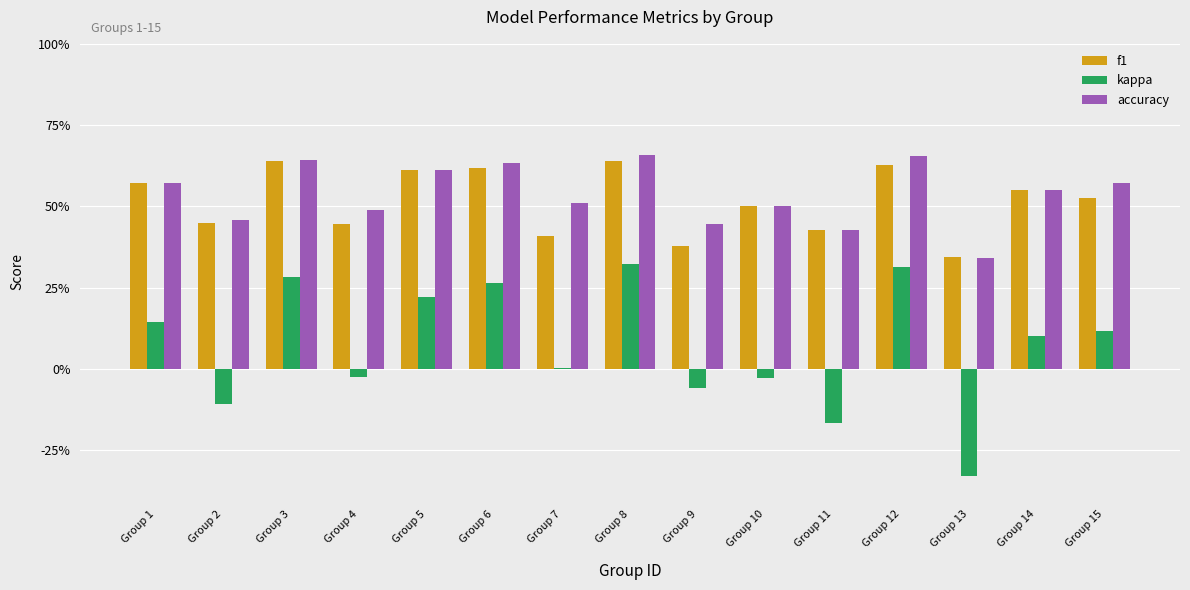

Reading left to right, what are all the values shown in this chart?

f1: 0.6	0.4	0.6	0.4	0.6	0.6	0.4	0.6	0.4	0.5	0.4	0.6	0.3	0.6	0.5
kappa: 0.1	-0.1	0.3	-0.0	0.2	0.3	0.0	0.3	-0.1	-0.0	-0.2	0.3	-0.3	0.1	0.1
accuracy: 0.6	0.5	0.6	0.5	0.6	0.6	0.5	0.7	0.4	0.5	0.4	0.7	0.3	0.6	0.6